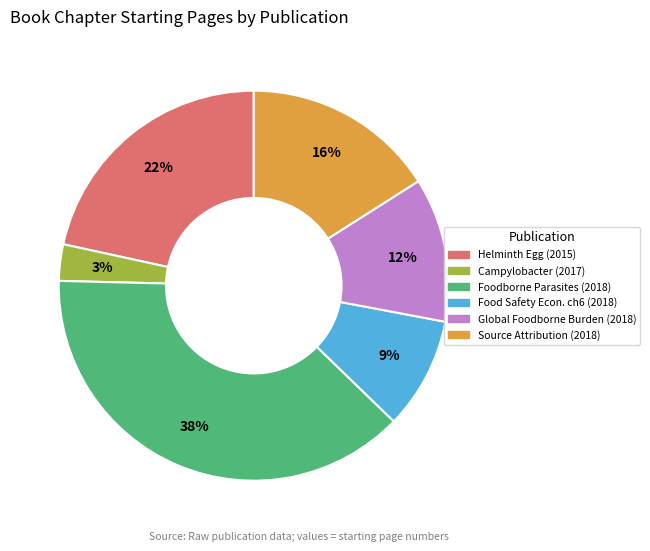

To the nearest percent, what is the difference between the largest and smallest slice percentages?

35%